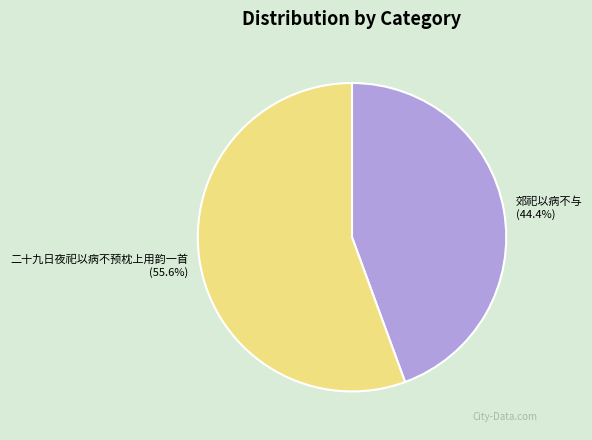

To the nearest percent, what is the difference between the 郊祀以病不与 and 二十九日夜祀以病不预枕上用韵一首 slice percentages?

11%